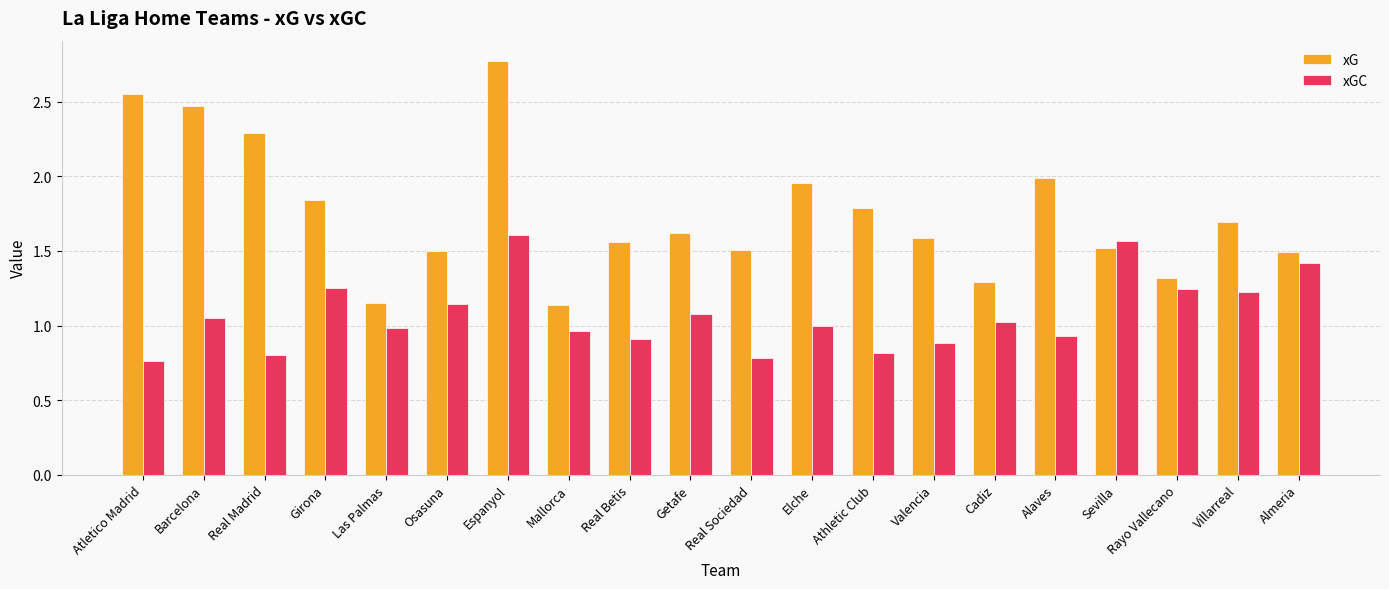

Rank the series by their average value, from lowest to highest.

xGC, xG